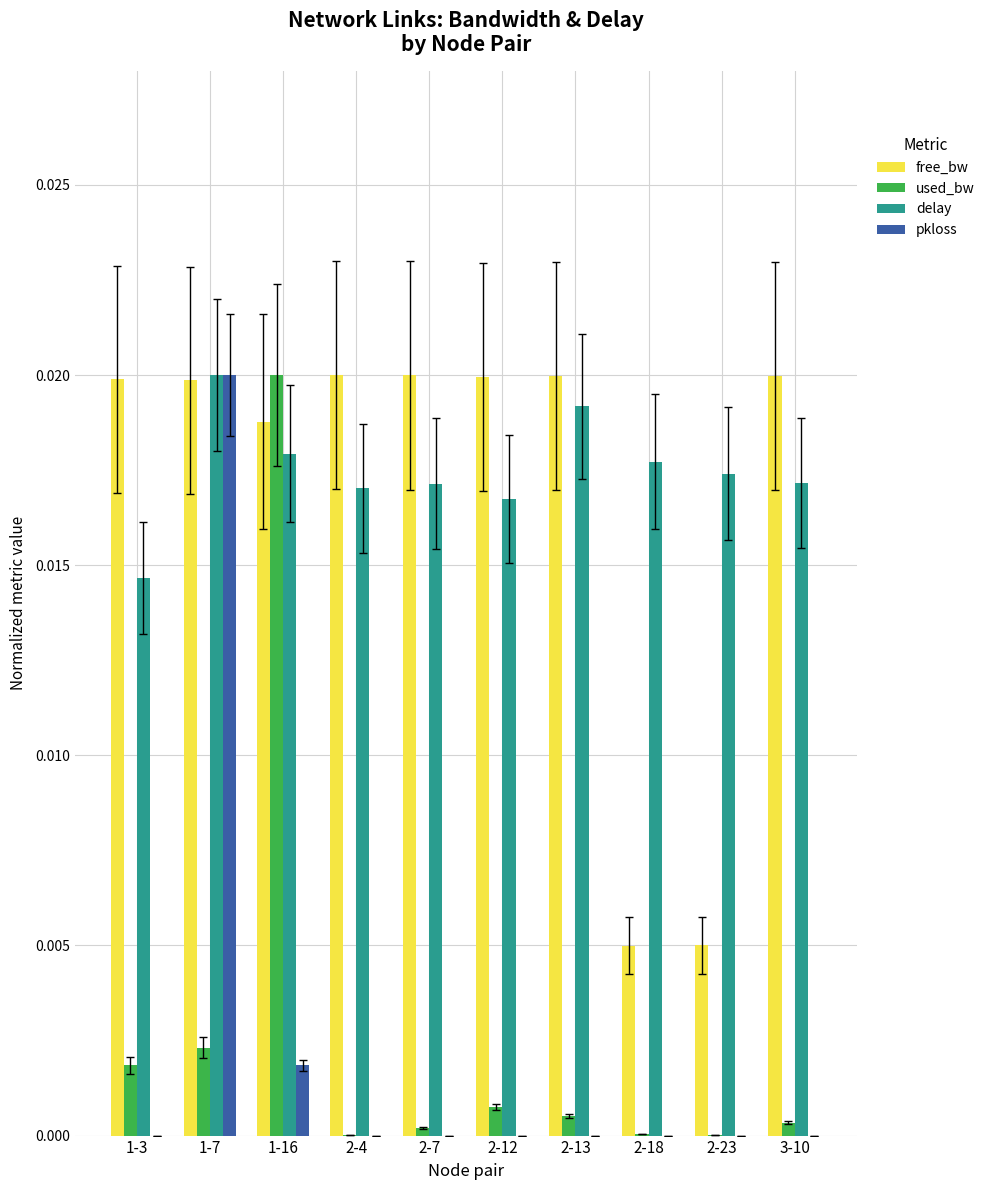

Is it true that used_bw equals 0.0 at 2-18?

True